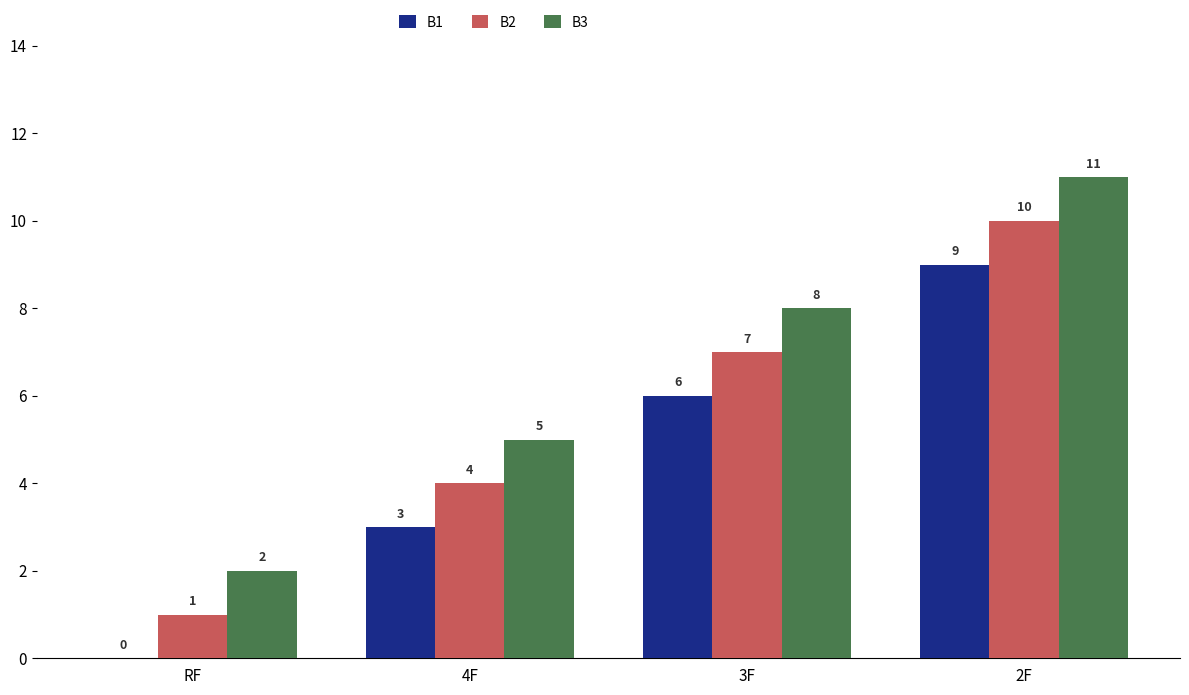

What are all the series names shown in the legend?

B1, B2, B3